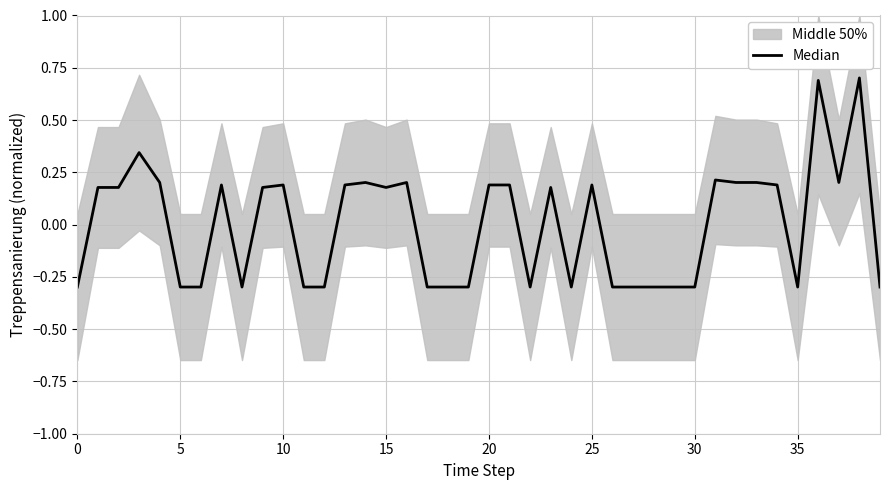

Reading left to right, what are all the values shown in this chart?

-0.3	0.2	0.2	0.3	0.2	-0.3	-0.3	0.2	-0.3	0.2	0.2	-0.3	-0.3	0.2	0.2	0.2	0.2	-0.3	-0.3	-0.3	0.2	0.2	-0.3	0.2	-0.3	0.2	-0.3	-0.3	-0.3	-0.3	-0.3	0.2	0.2	0.2	0.2	-0.3	0.7	0.2	0.7	-0.3